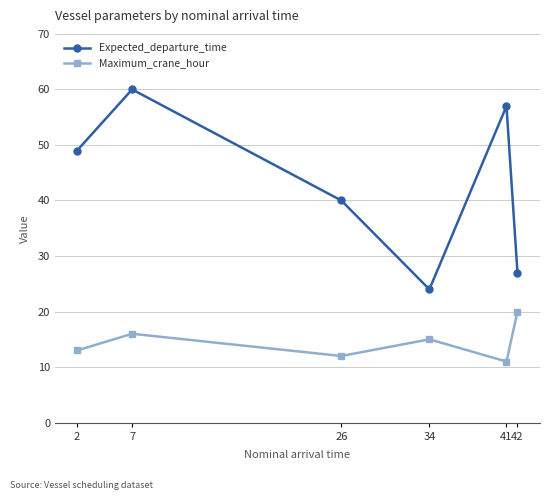

How many categories are shown in the chart?

6